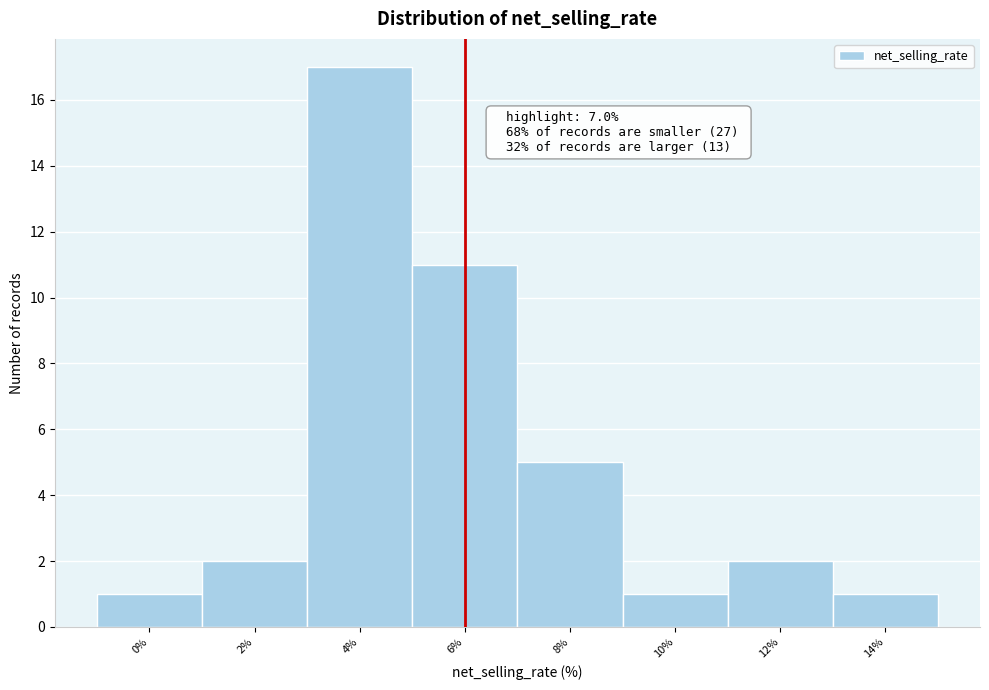

Reading left to right, list all the values displayed in this chart.

1	2	17	11	5	1	2	1